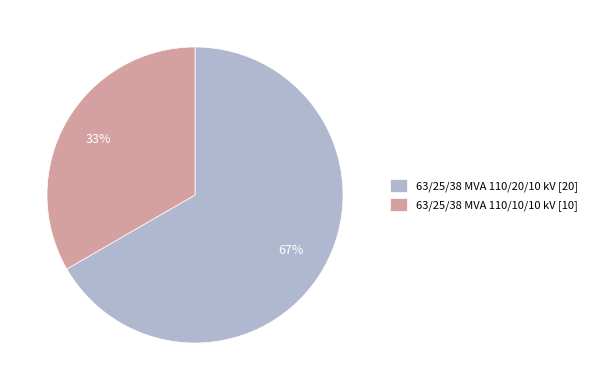

The 63/25/38 MVA 110/20/10 kV slice represents 55% of the pie. True or false?

False